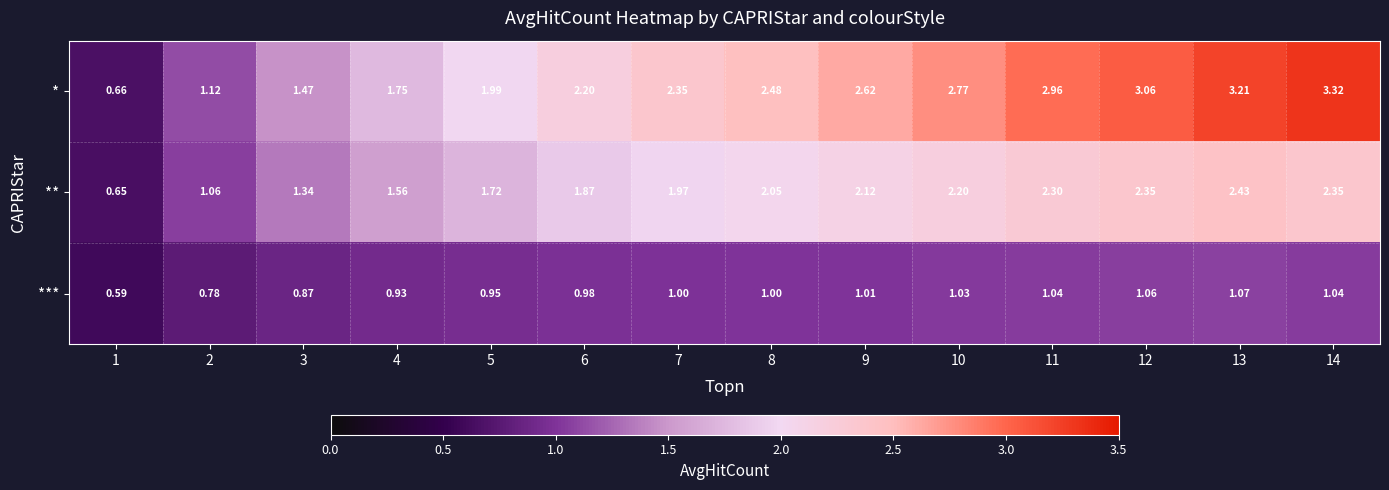

Which series has the largest total across all categories?

*